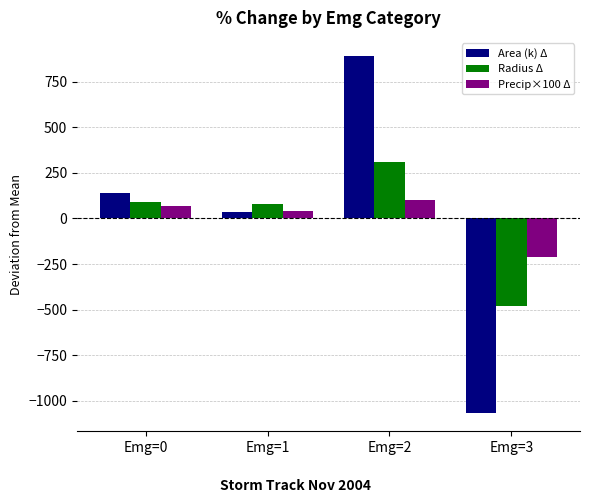

At Emg=0, list the series in order from smallest to largest.

Precip×100 Δ, Radius Δ, Area (k) Δ